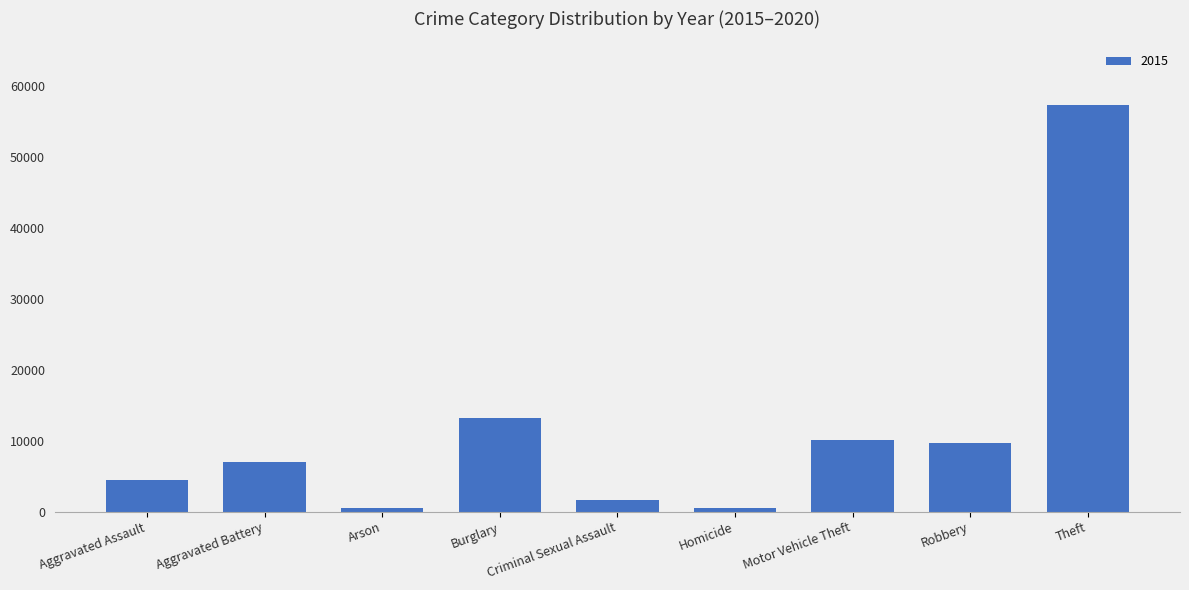

Which category has the highest value across all series?

Theft